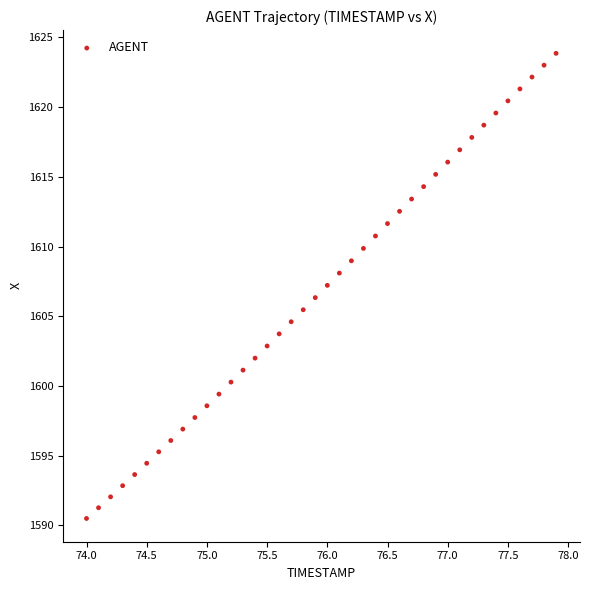

What is the range of Y values (max minus min)?

33.4